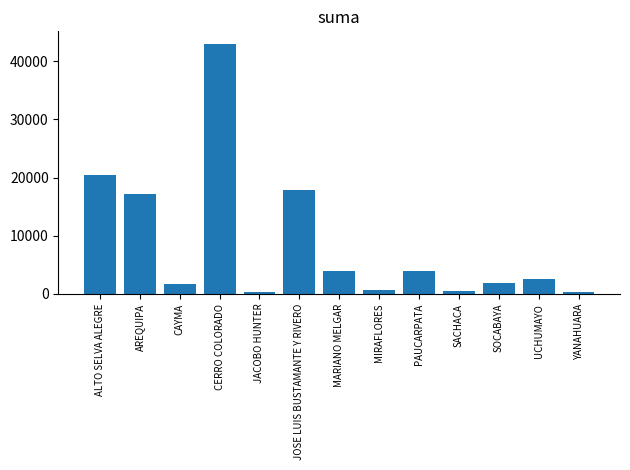

What is the difference between the maximum and minimum values?

42663.3